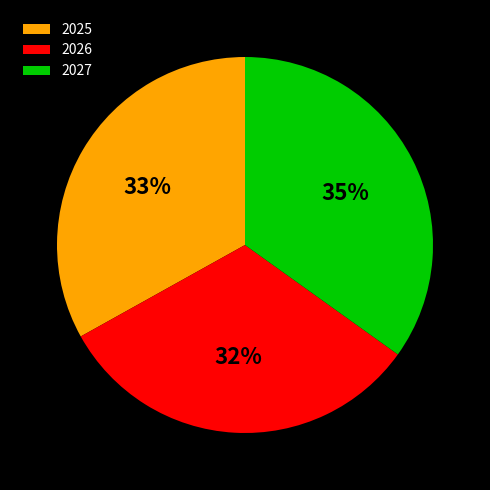

Between 2025 and 2027, which is larger?

2027